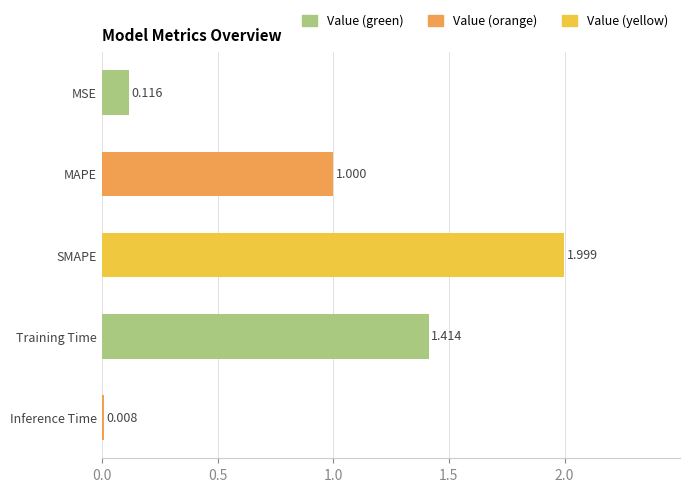

Rank the categories by value from lowest to highest.

Inference Time, MSE, MAPE, Training Time, SMAPE